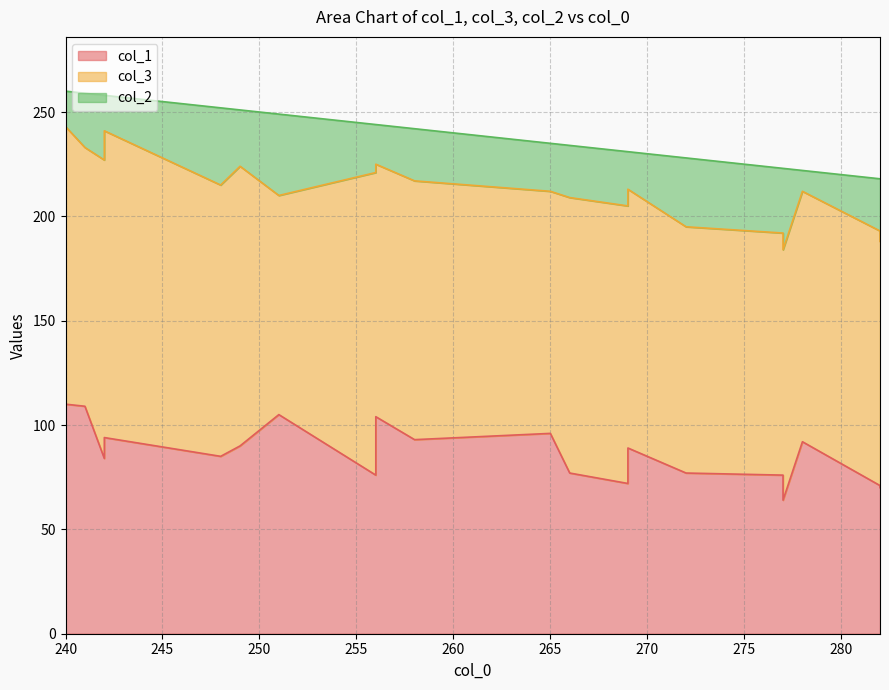

What is the difference between the col_1 values at 242 and 278?

8